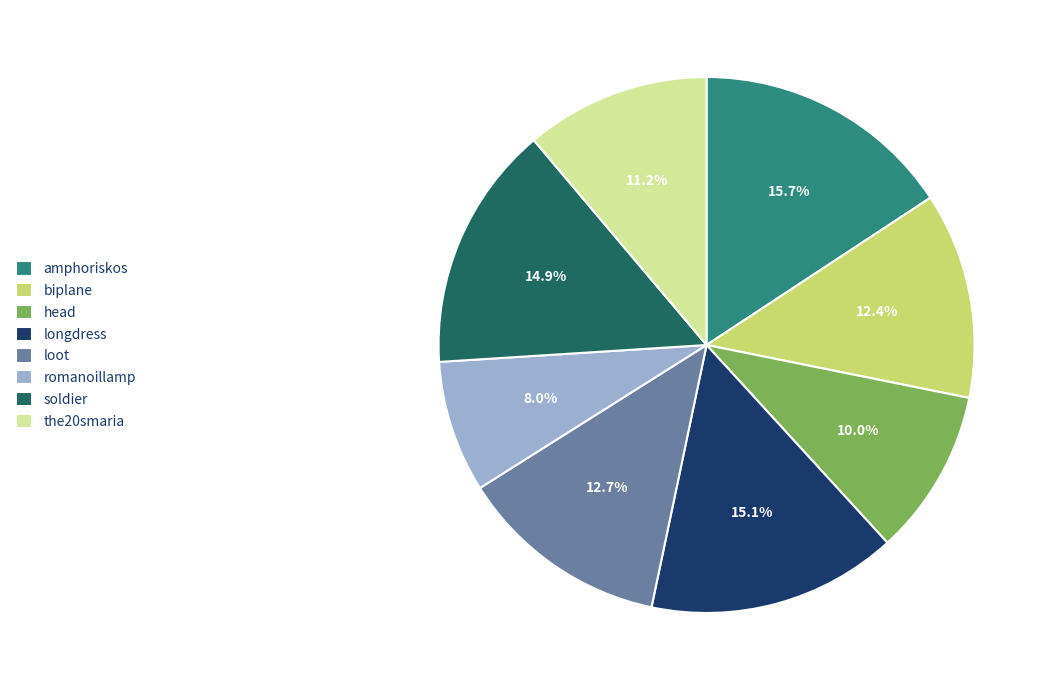

Count the number of slices in the pie.

8